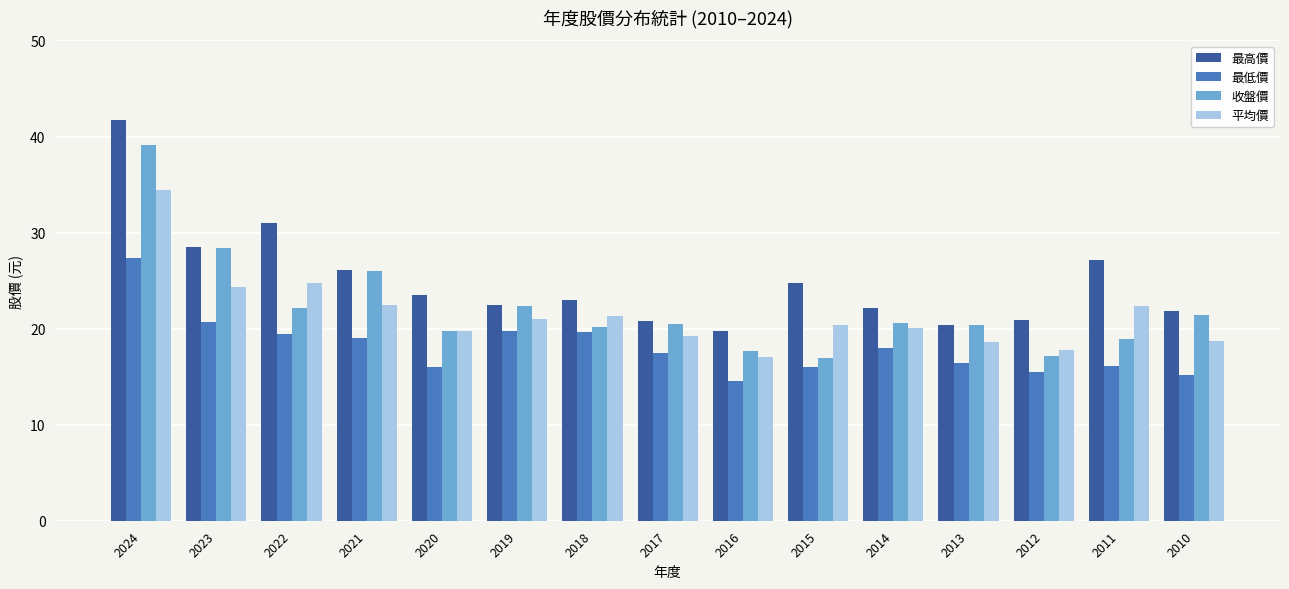

What is the difference between the highest and lowest values at 2018?

3.4